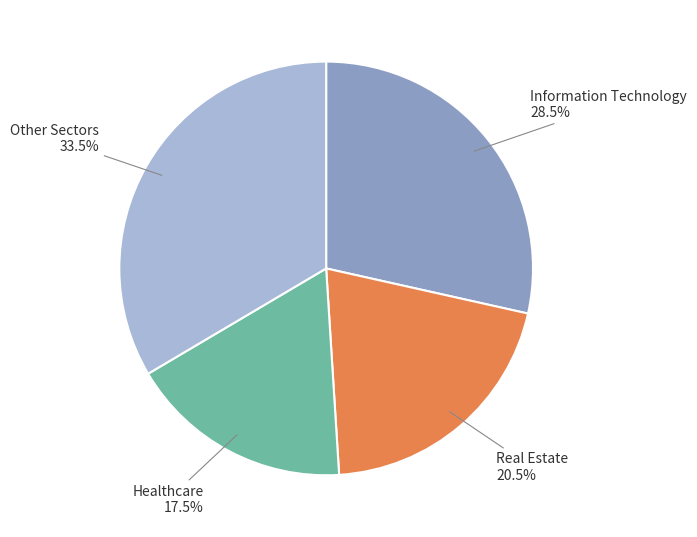

Is there any slice that represents more than half of the pie?

No